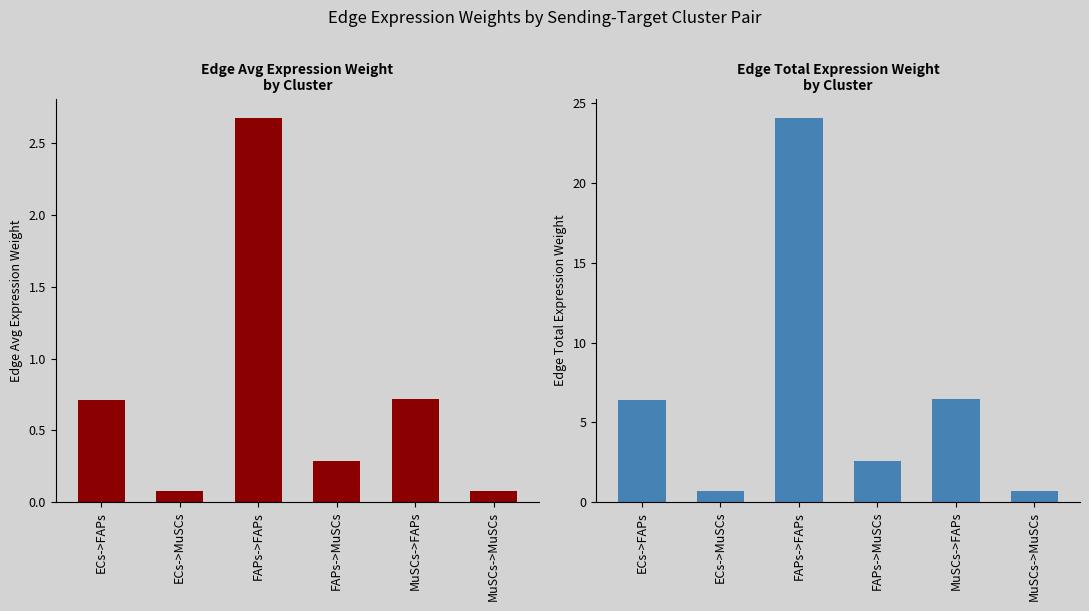

What is the difference between the maximum and minimum values in the Edge average expression weight series?

2.6